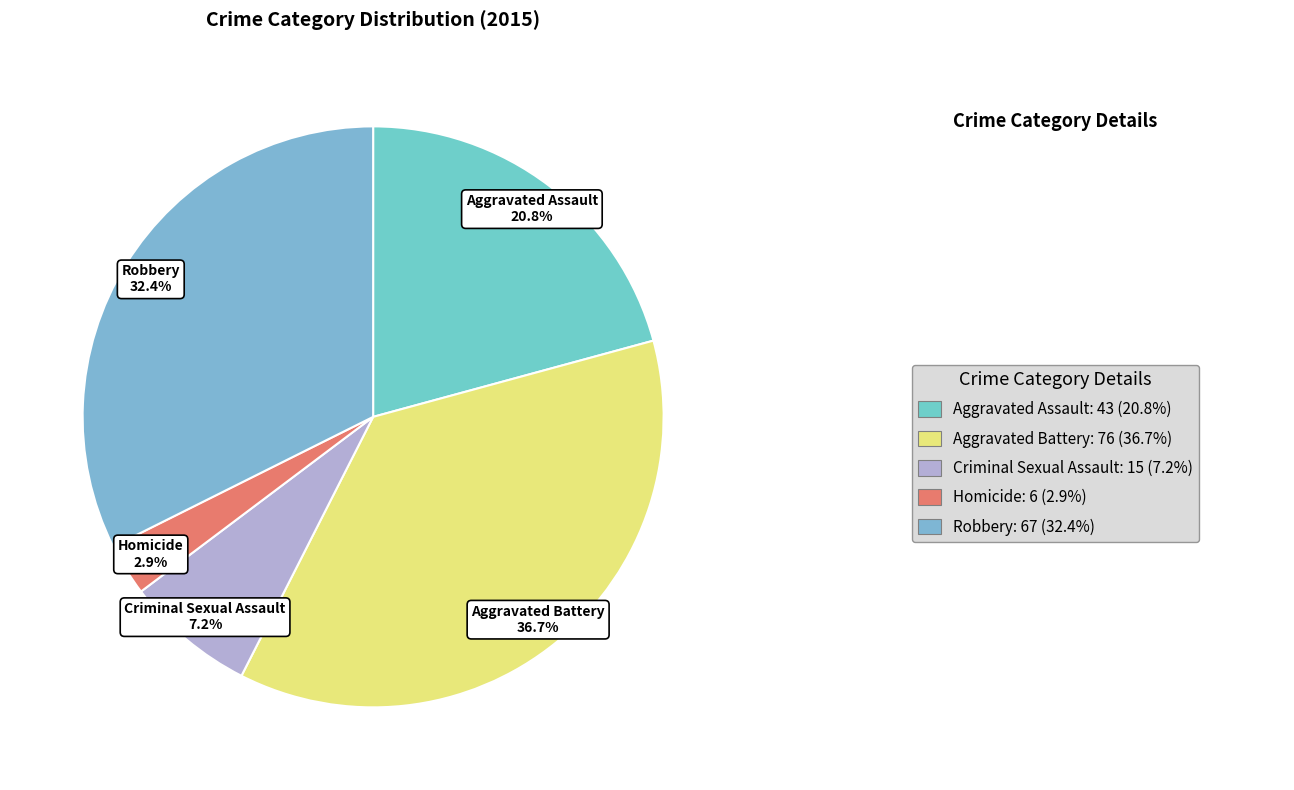

How much of the chart is everything except Criminal Sexual Assault?

92.8%